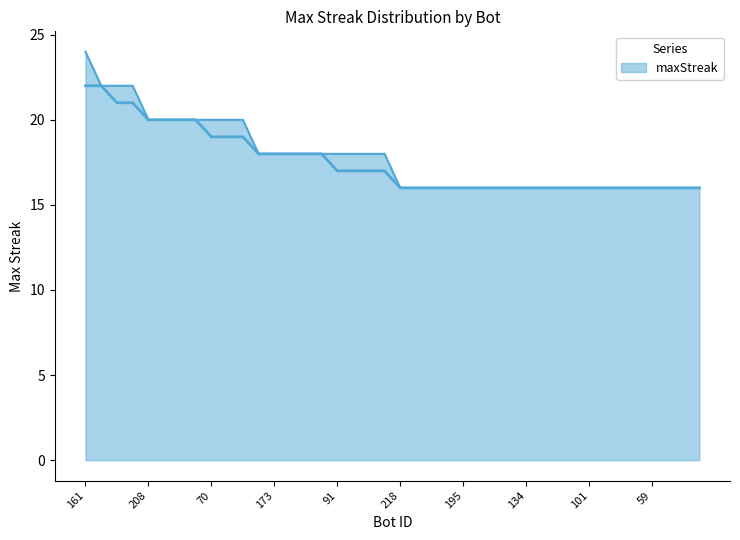

What is the maximum value shown in the chart?

24